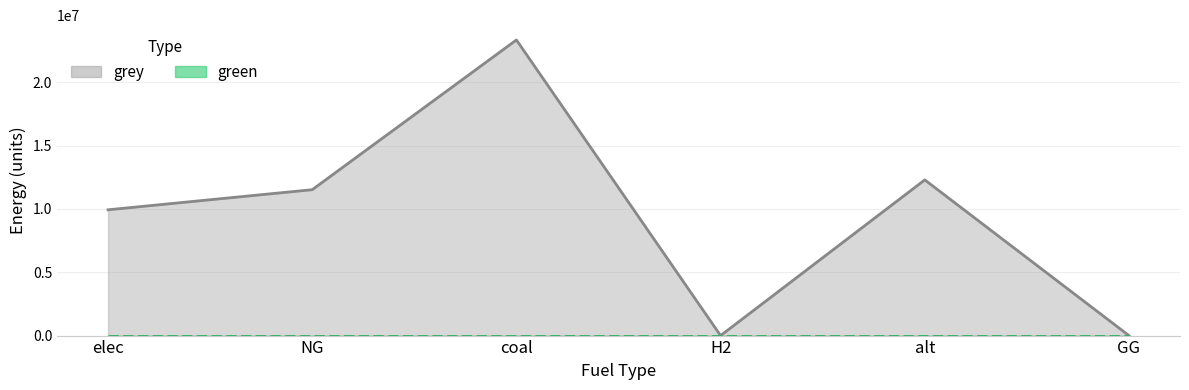

What is the sum of the values at alt and H2?

12288253.3